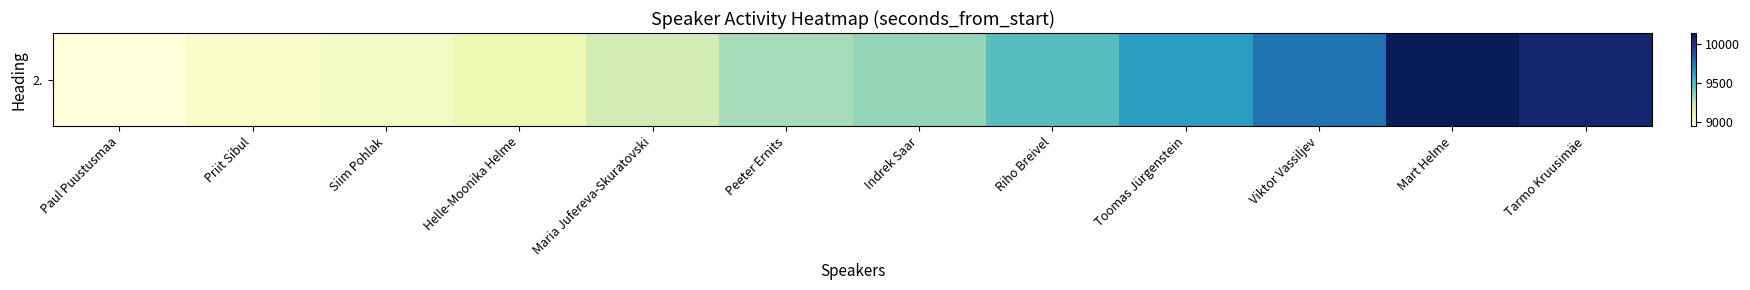

List the labels in order of value, largest first.

Mart Helme, Tarmo Kruusimäe, Viktor Vassiljev, Toomas Jürgenstein, Riho Breivel, Indrek Saar, Peeter Ernits, Maria Jufereva-Skuratovski, Helle-Moonika Helme, Siim Pohlak, Priit Sibul, Paul Puustusmaa